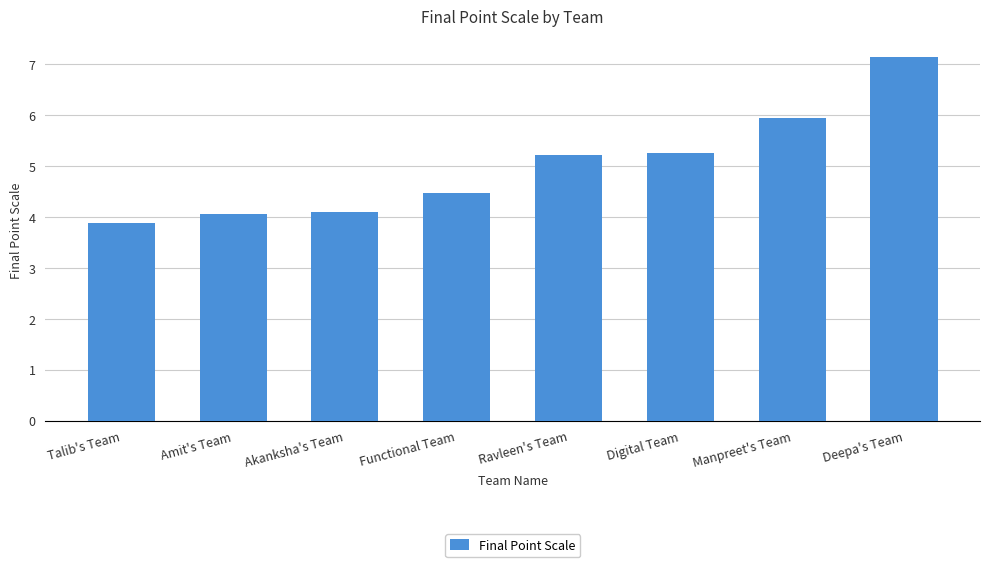

What is the average value?

5.0